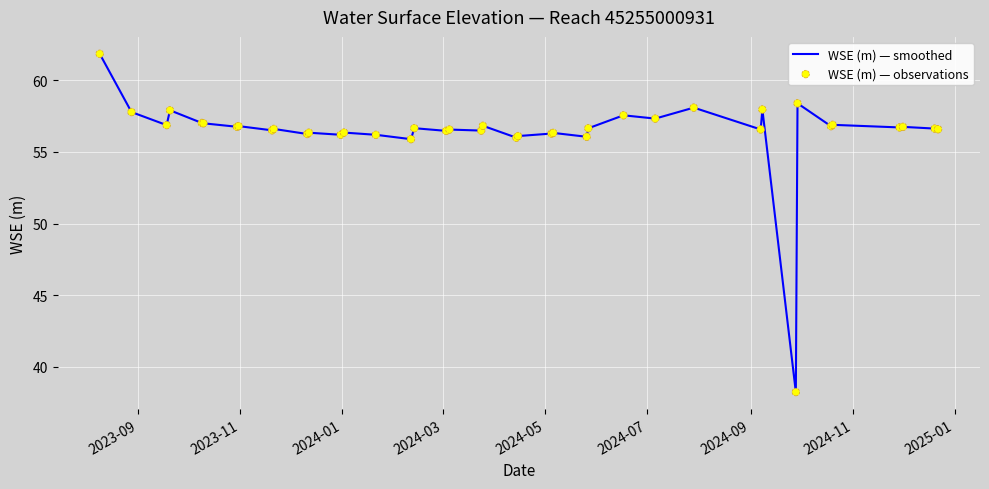

What is the smallest value displayed?

38.2